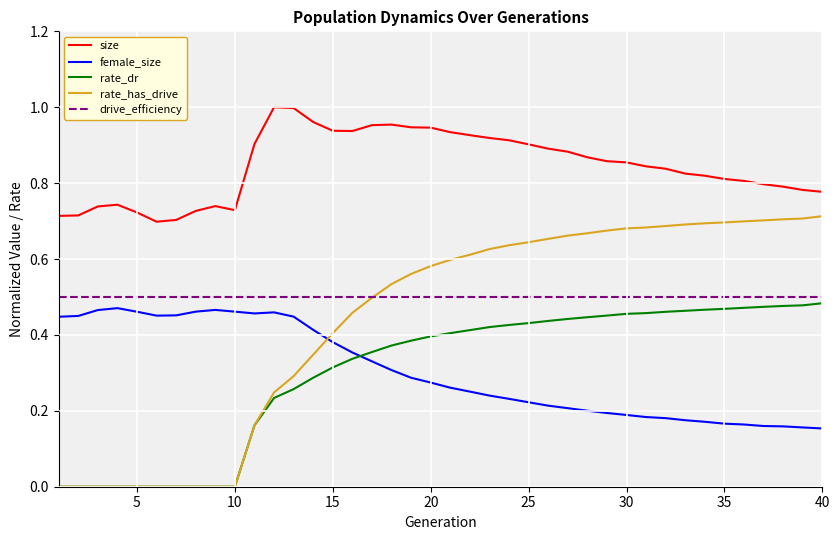

Which series has the widest spread of values?

rate_has_drive